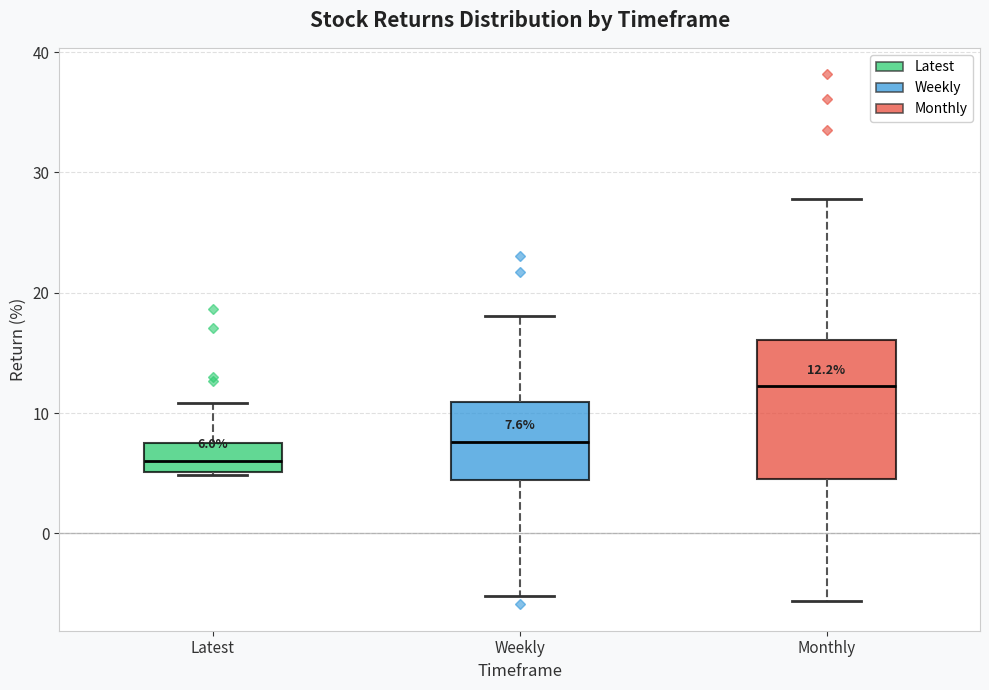

Which box's median line is the lowest?

Latest